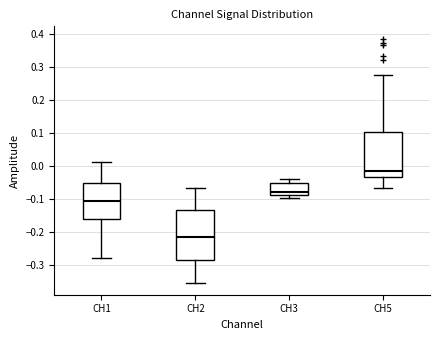

Comparing the boxes themselves (not the whiskers), which one is the tallest?

CH2